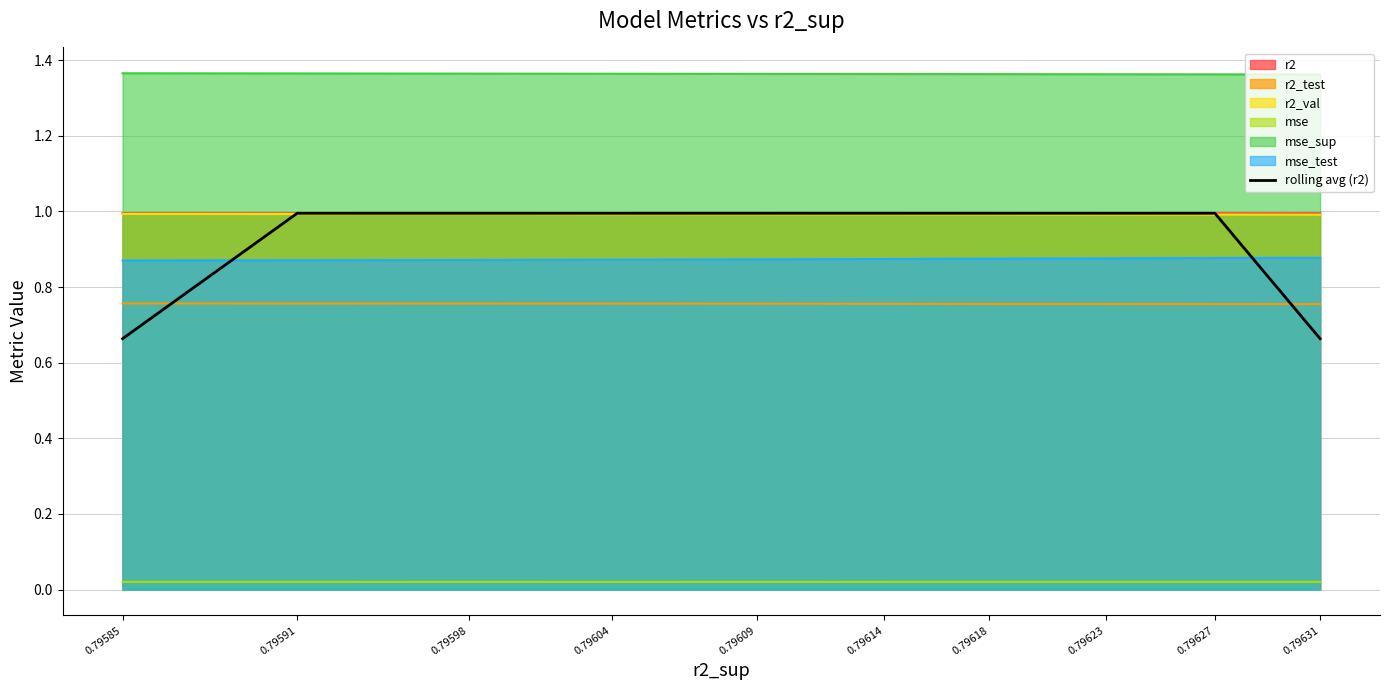

Reading right to left, extract all data points from this chart.

0.79631=0.7	0.79627=1.0	0.79623=1.0	0.79618=1.0	0.79614=1.0	0.79609=1.0	0.79604=1.0	0.79598=1.0	0.79591=1.0	0.79585=0.7